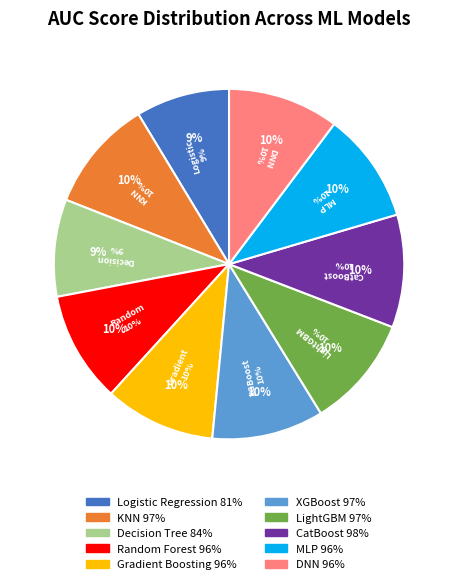

What percentage do XGBoost and MLP together represent?

20.5%